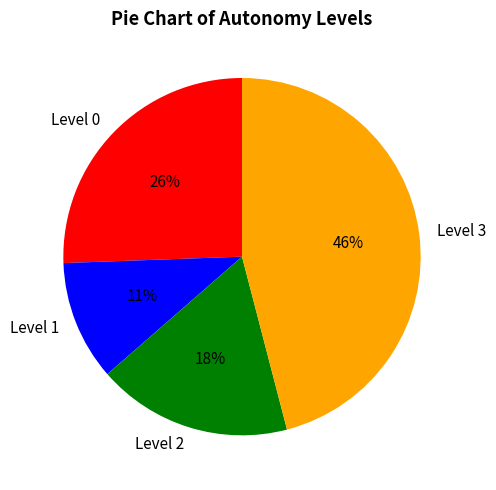

Which slice is the largest?

Level 3